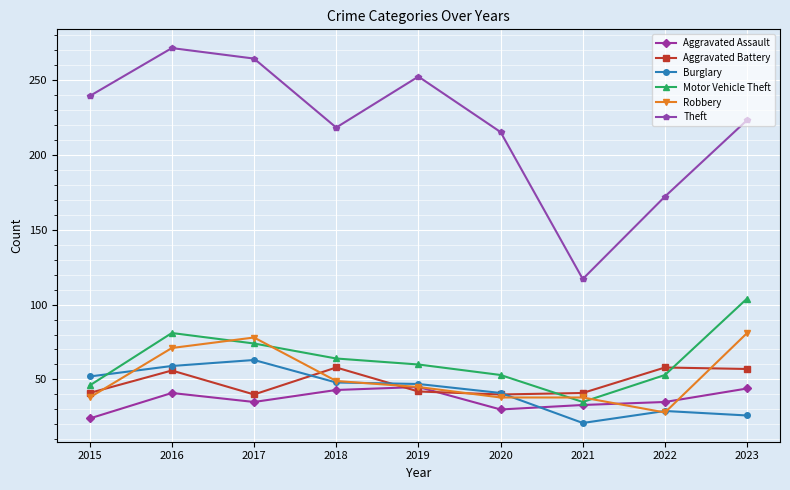

How many interior local peaks does the Theft series have?

2